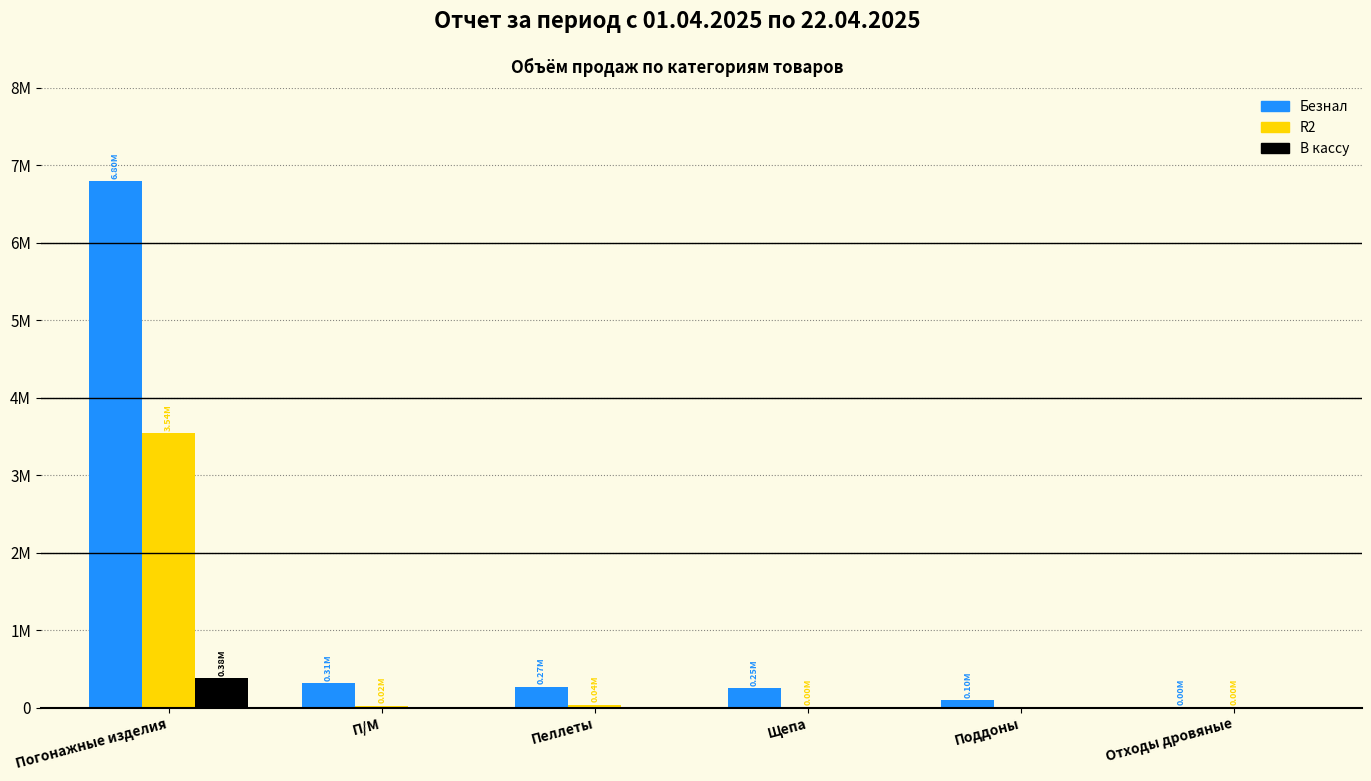

What is the average value of the В кассу series?

62870.7